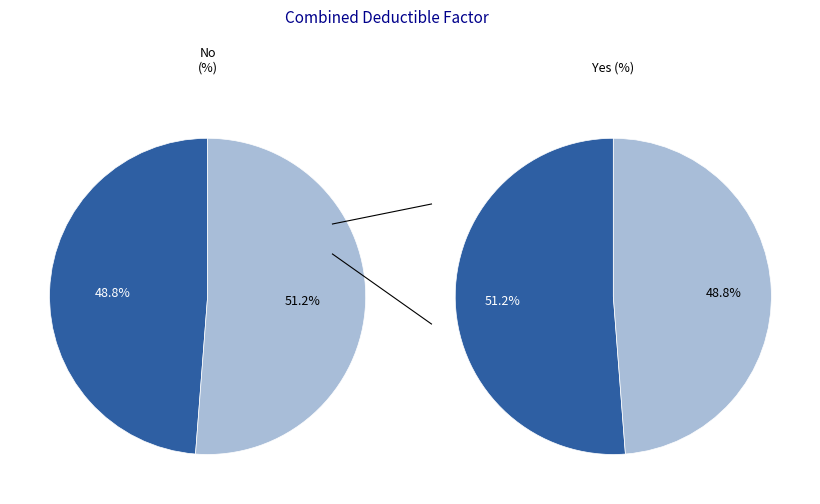

Rank the categories by value from lowest to highest.

No, Yes